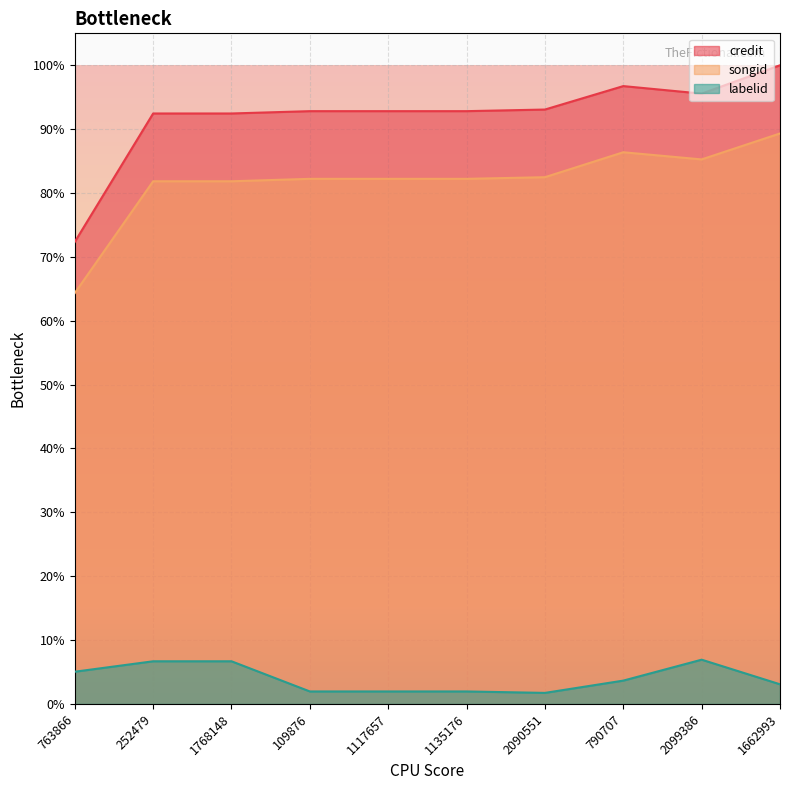

What is the label of the 4th point from the left?

109876